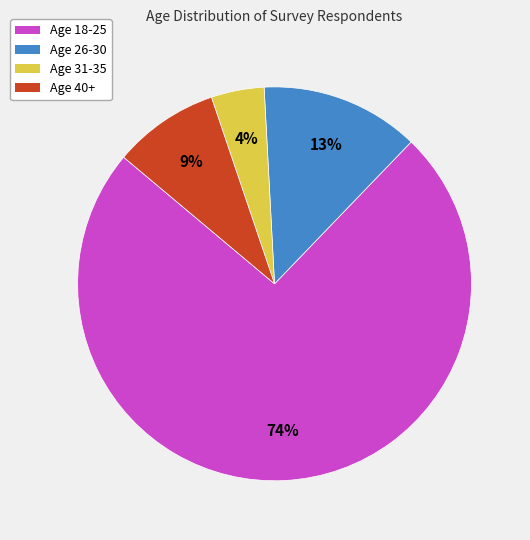

Which has a higher value, Age 40+ or Age 26-30?

Age 26-30